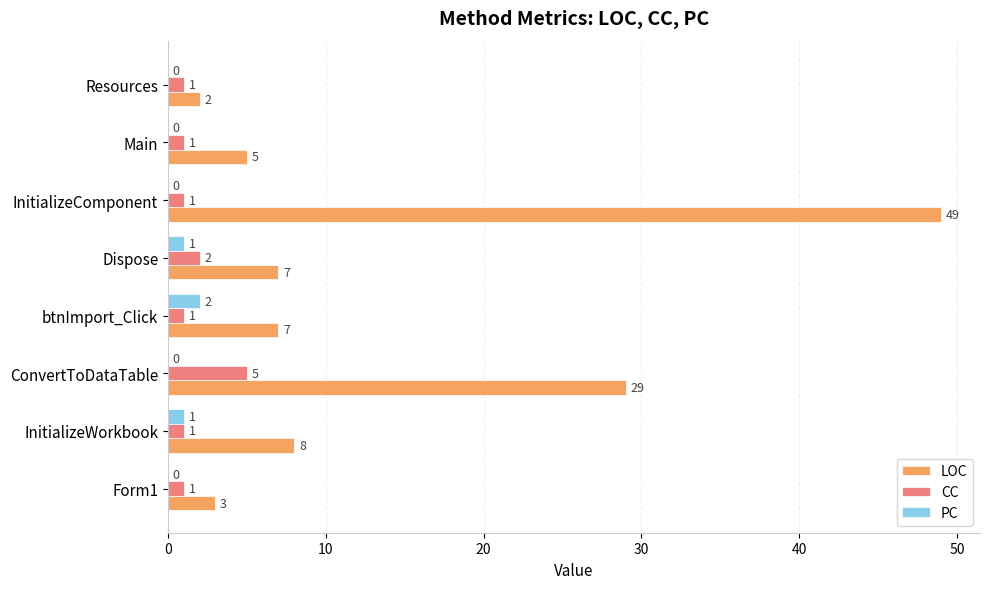

What is the sum of the LOC values at InitializeComponent and Form1?

52